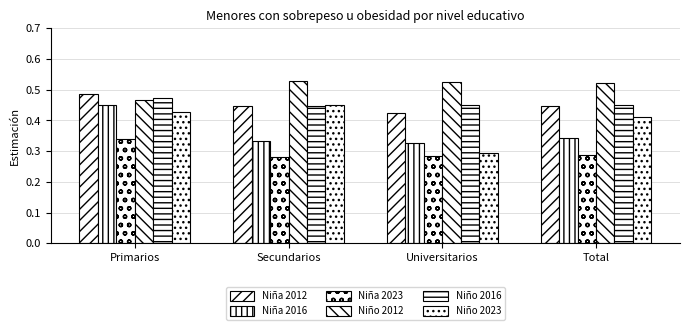

Count the number of categories in the chart.

4